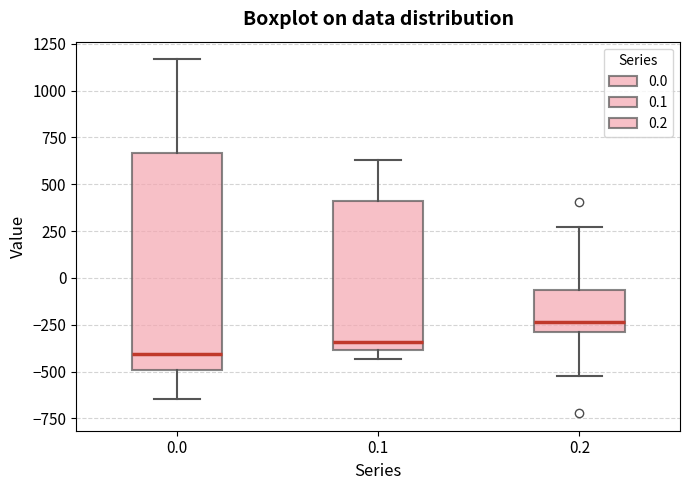

Comparing the boxes themselves (not the whiskers), which one is the tallest?

0.0